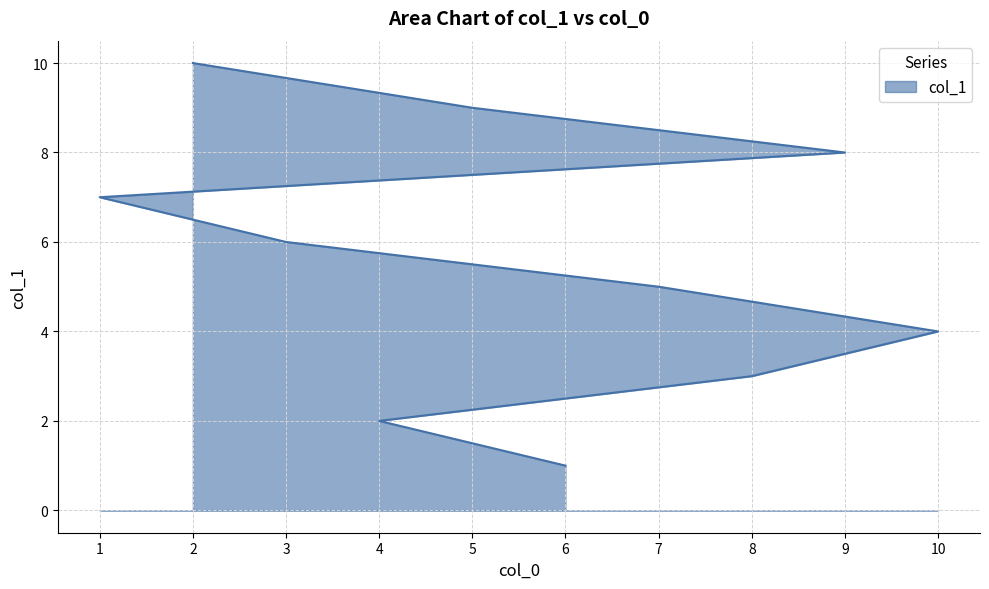

Rank the categories by value from lowest to highest.

6, 4, 8, 10, 7, 3, 1, 9, 5, 2